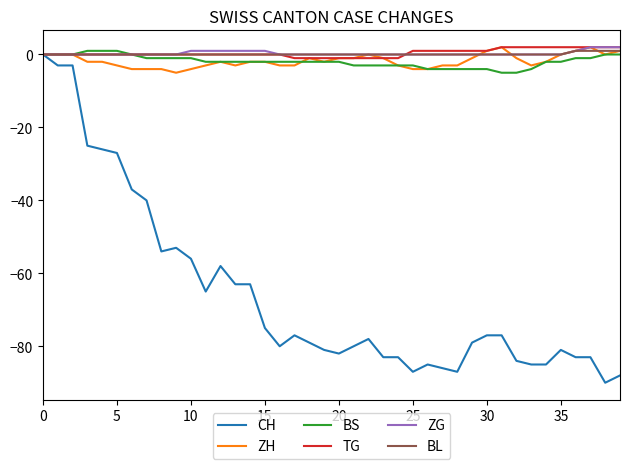

Which series has the largest range (max minus min)?

CH